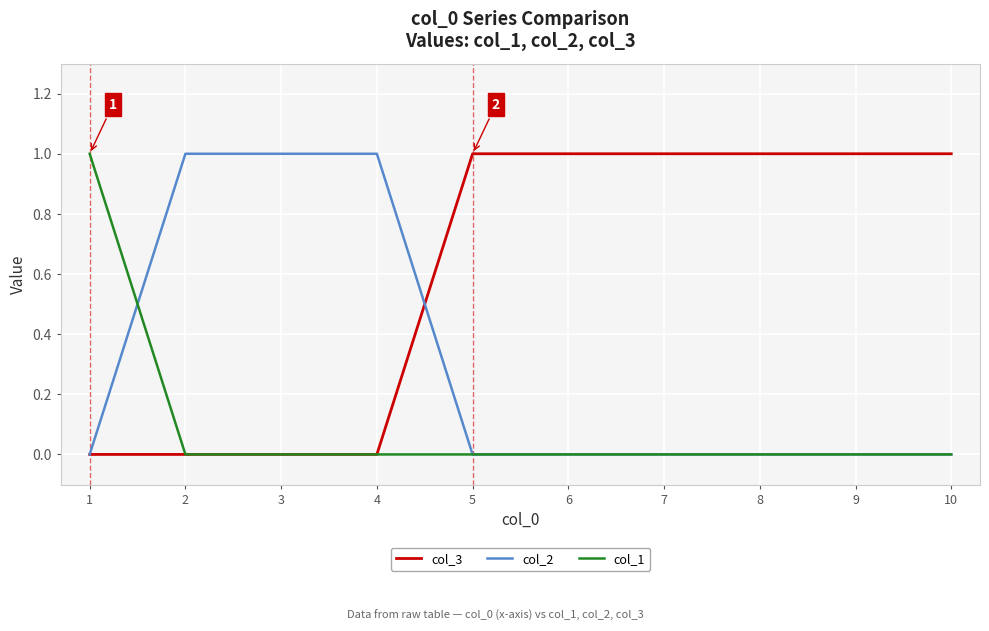

Count the number of data series in this chart.

3